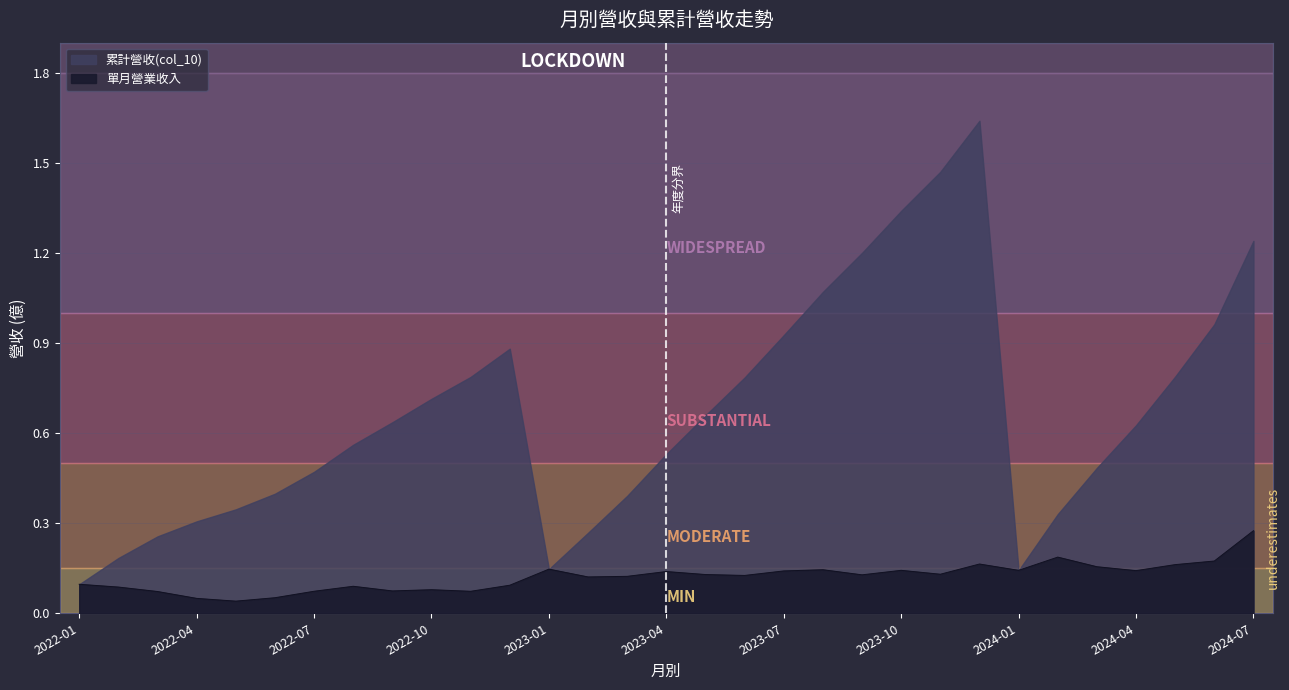

Is the value of 合併累計營收(col_15) at 2024-05 greater than the value of 合併單月營收 at 2023-07?

Yes